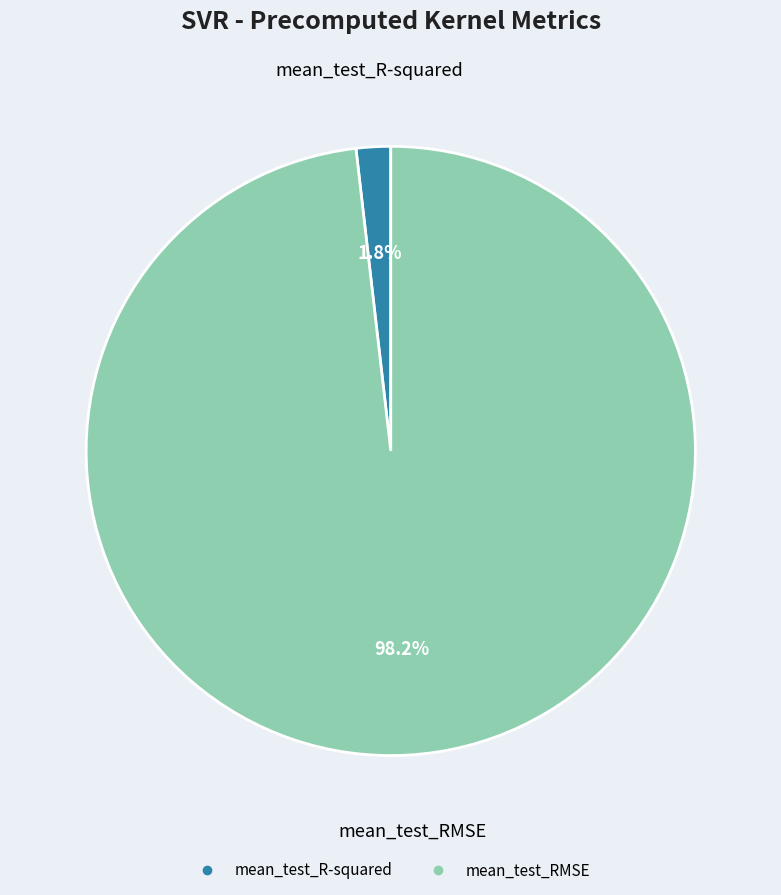

How many segments does this pie chart have?

2